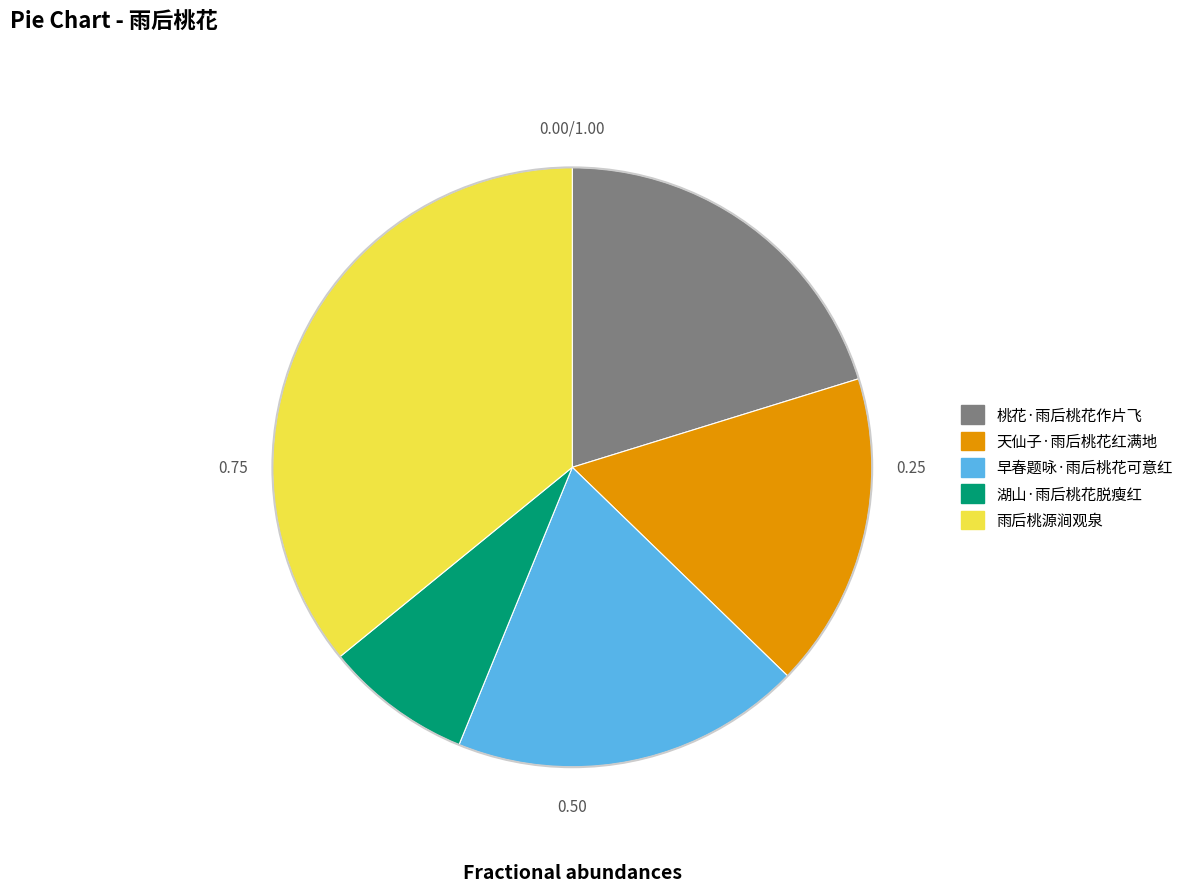

Combined, do 雨后桃源涧观泉 and 早春题咏·雨后桃花可意红 account for over 50%?

Yes